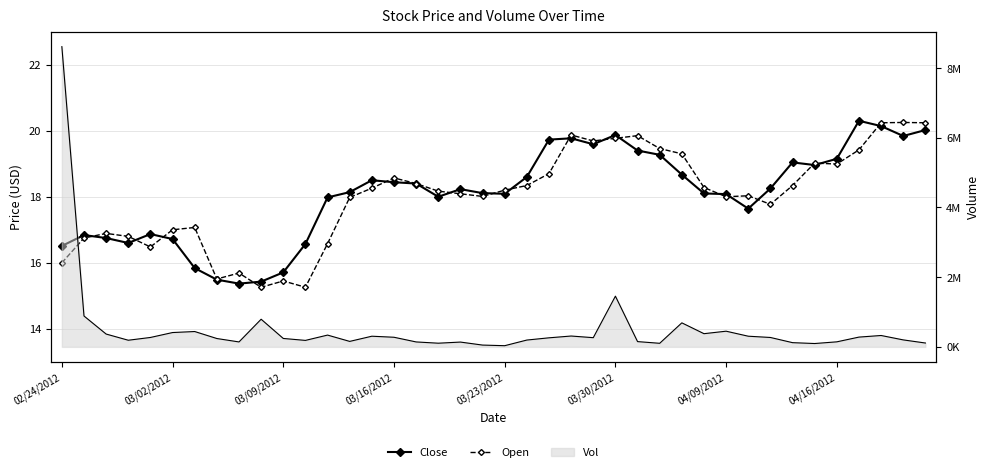

At which label does Vol reach its peak?

02/24/2012